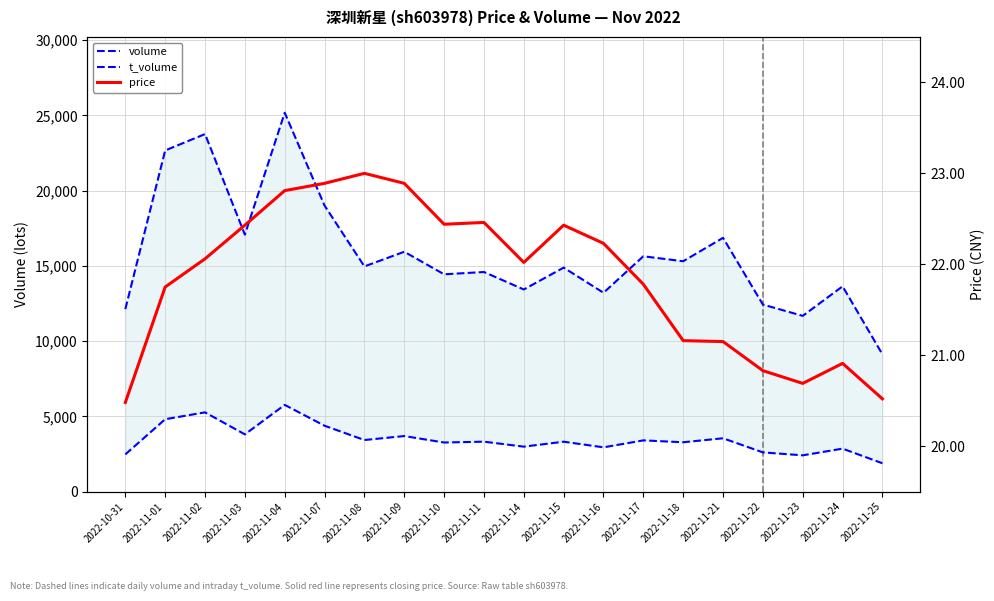

Which category has the lowest value across all series?

2022-10-31